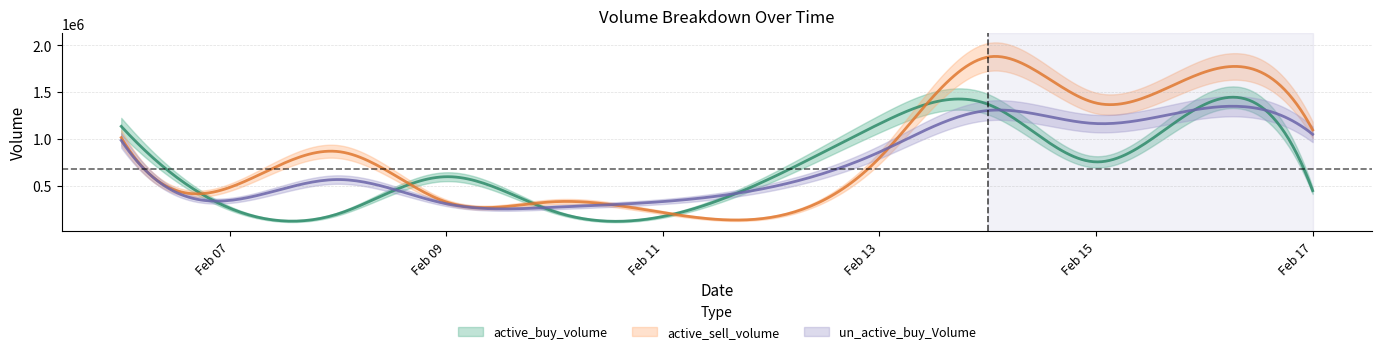

What is the difference between the highest and lowest values at 2023-02-10?

105900